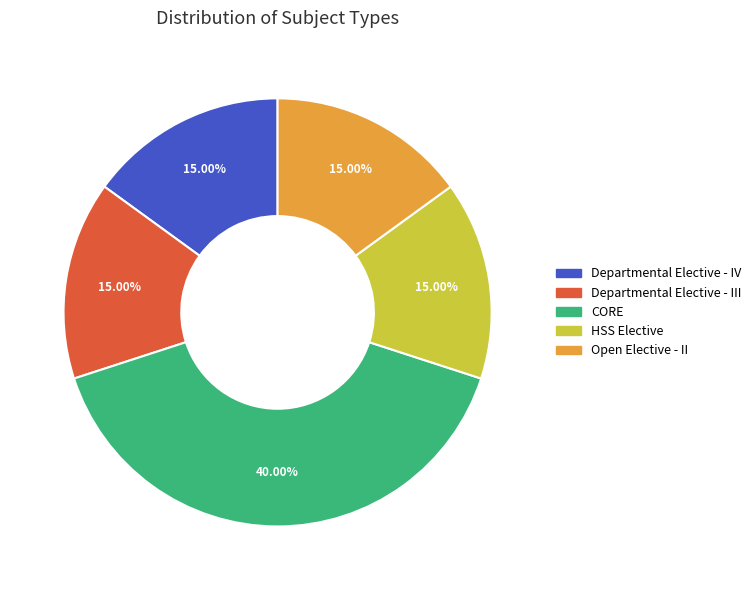

Count the number of slices in the pie.

5